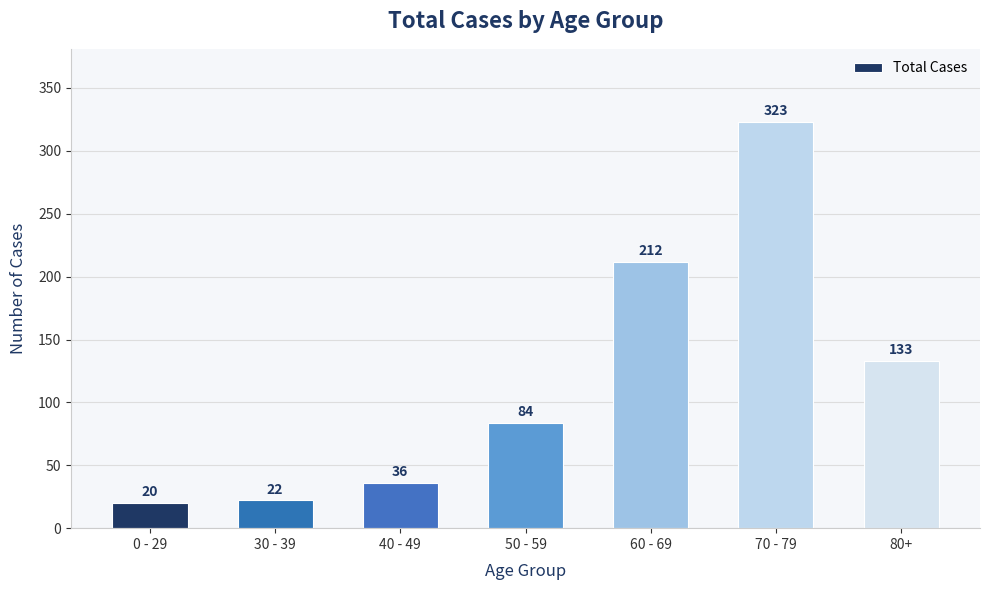

How many values are below 84?

3